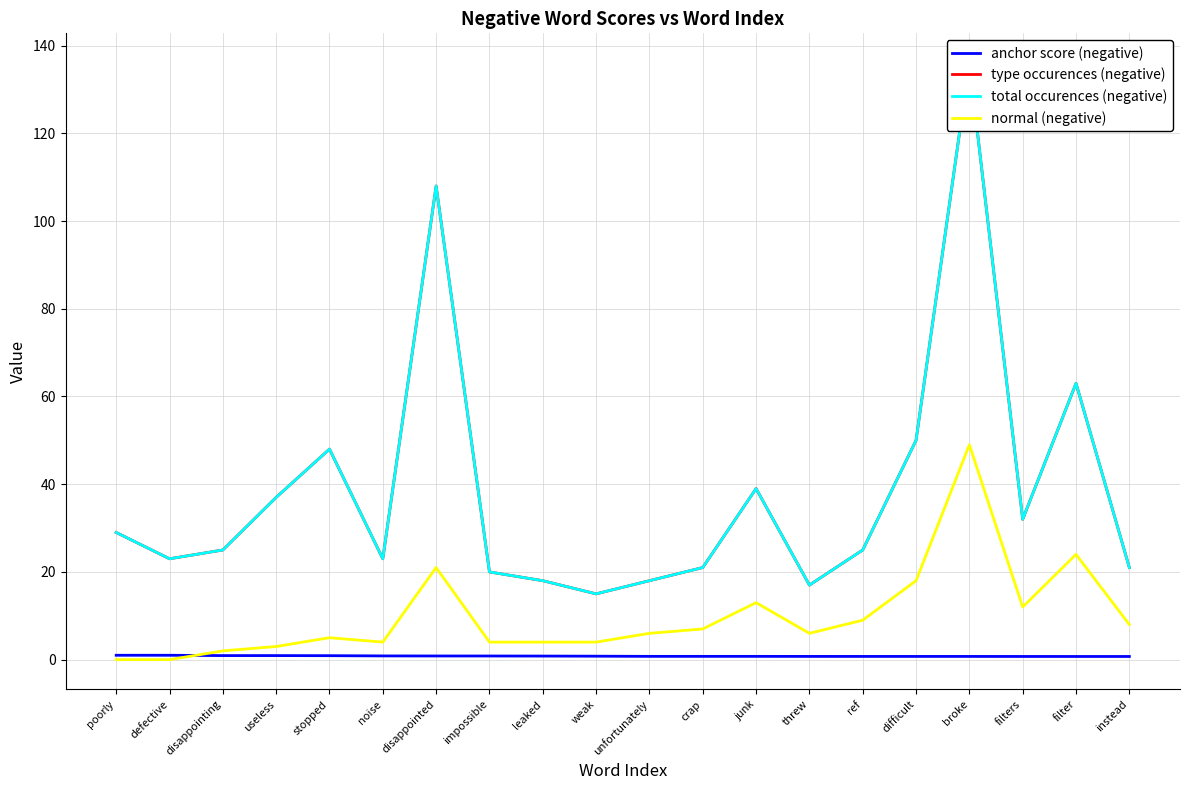

Is the value of type occurences (negative) at junk greater than the value of total occurences (negative) at difficult?

No